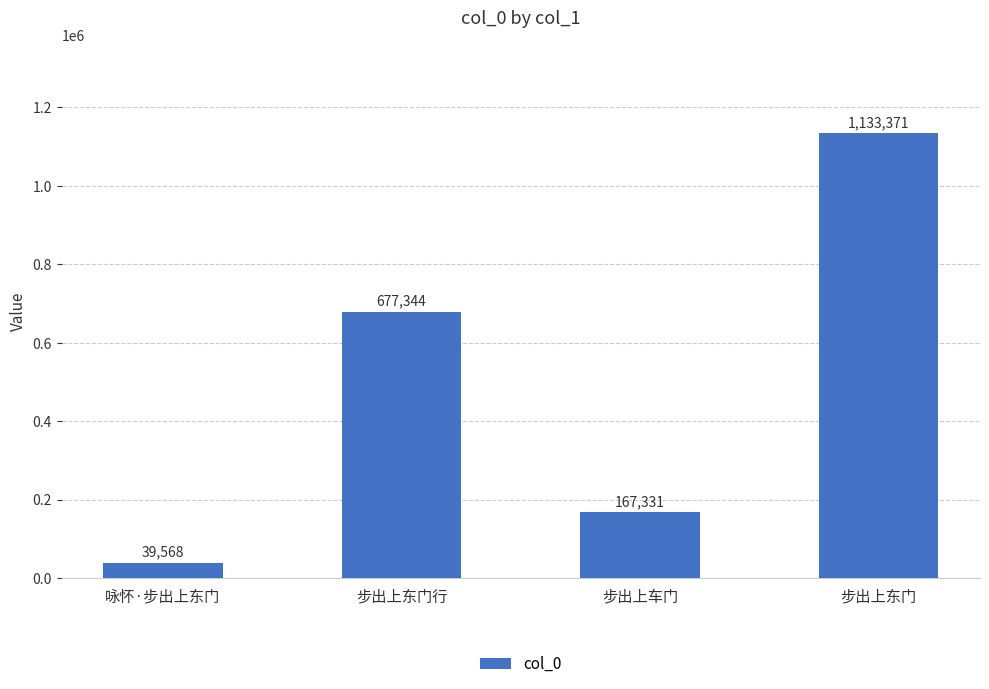

Which category has the highest value across all series?

步出上东门